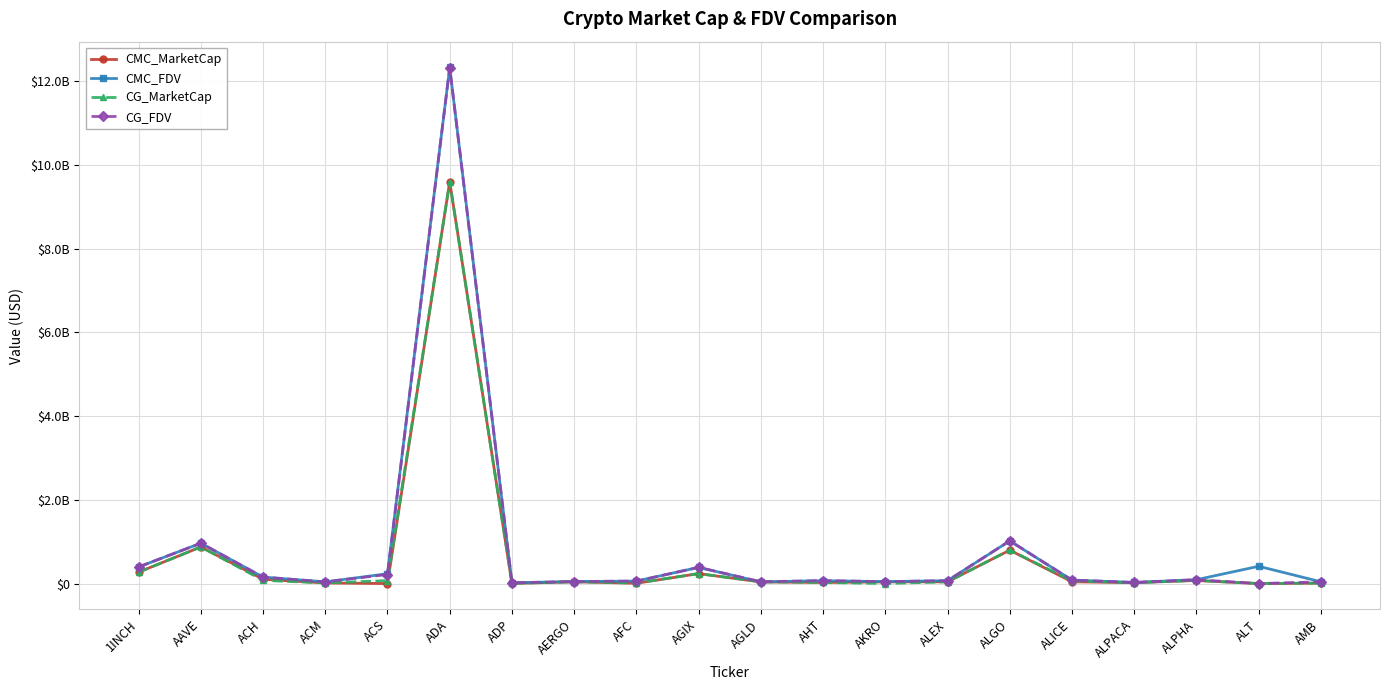

What is the average value of the CMC_FDV series?

826558493.2